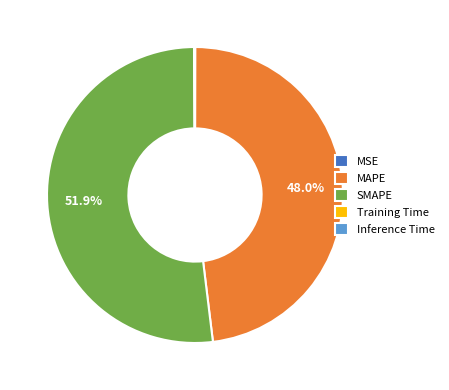

Which slice is the largest?

SMAPE